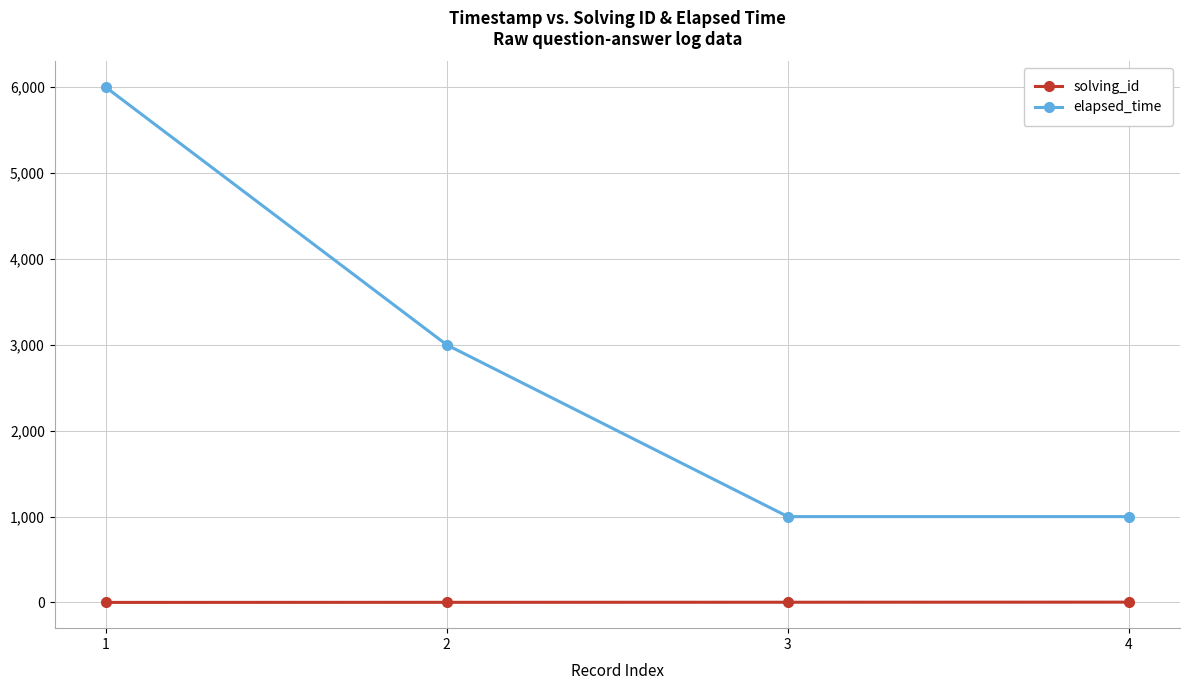

What is the maximum value for elapsed_time?

6000